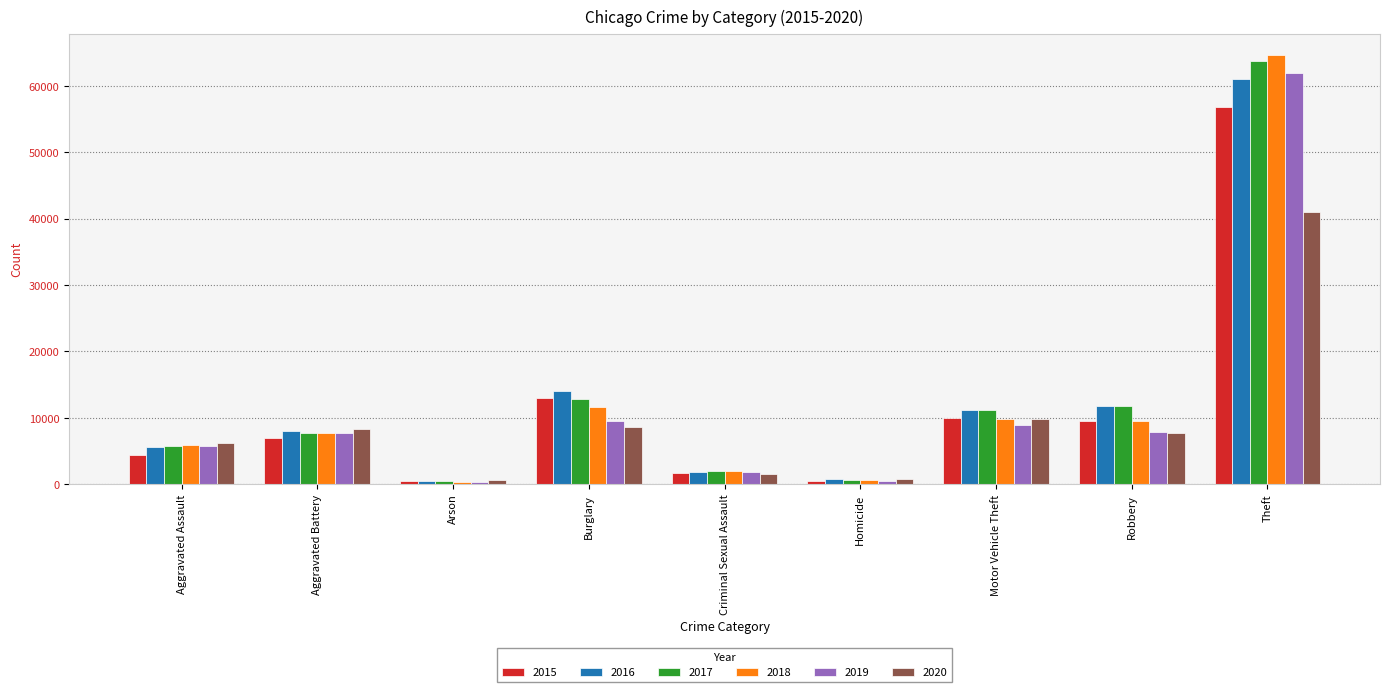

What is the total value across all series at Aggravated Battery?

46461